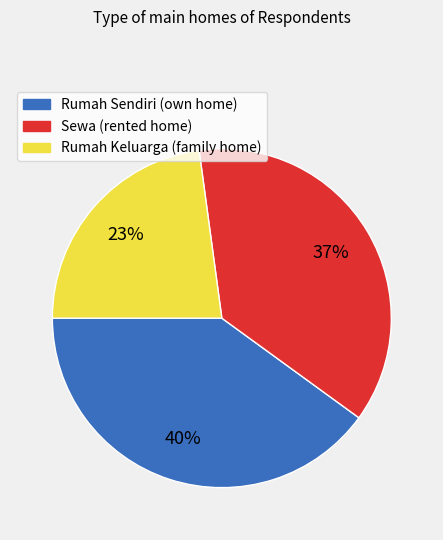

Which slice is the largest?

Rumah Sendiri